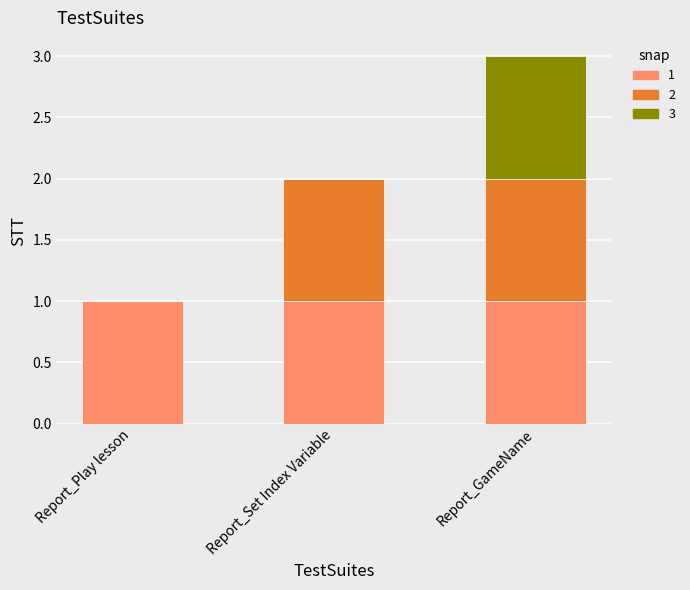

At which category is the sum across all series the highest?

Report_GameName